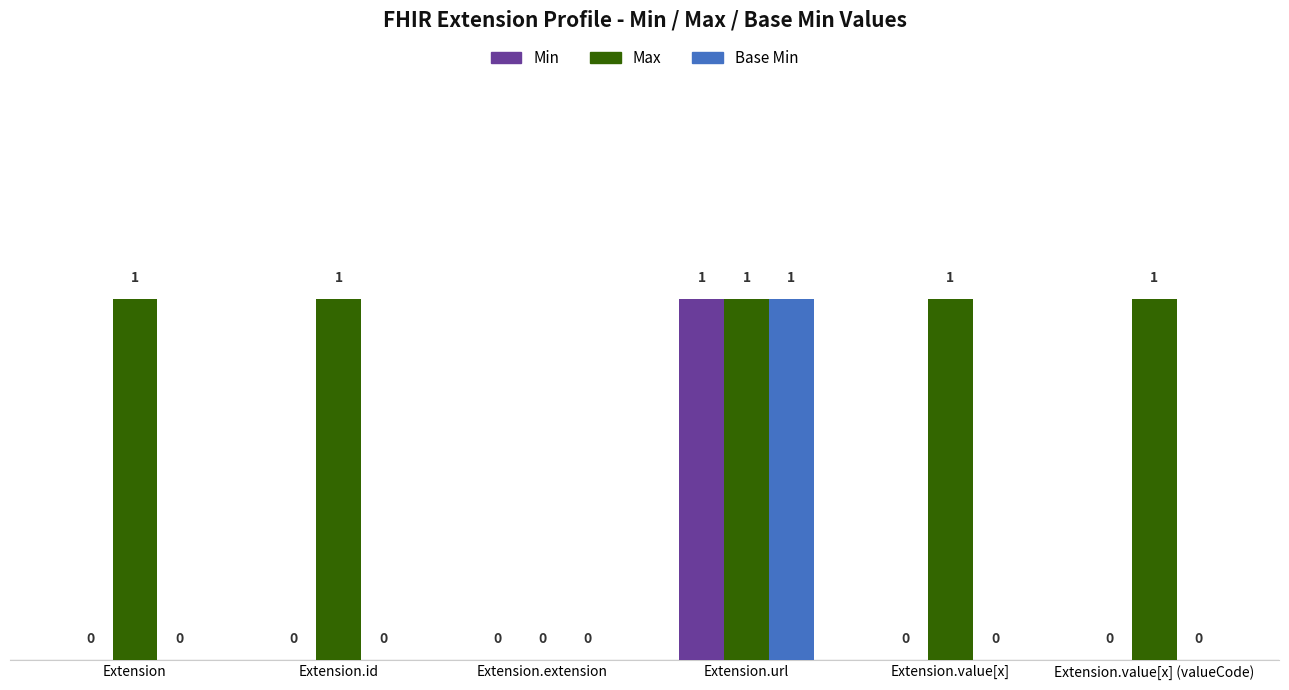

How many groups of bars are there?

6